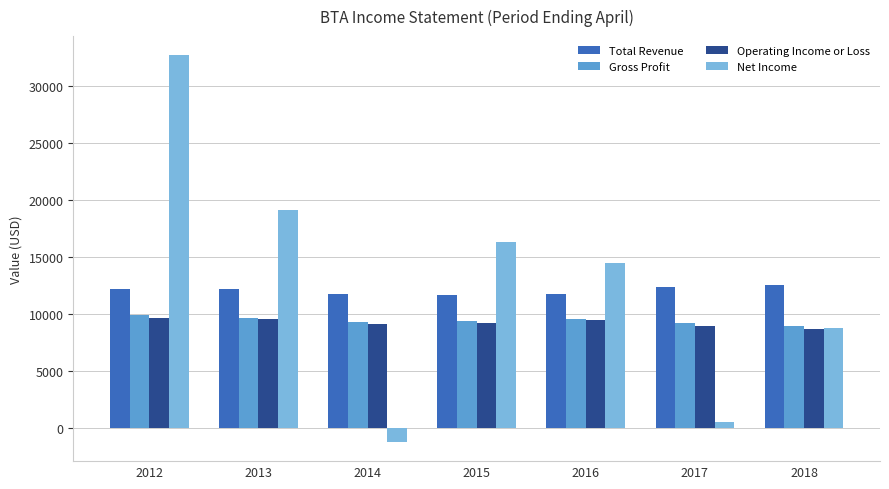

Which series changed the most between 2013 and 2018?

Net Income